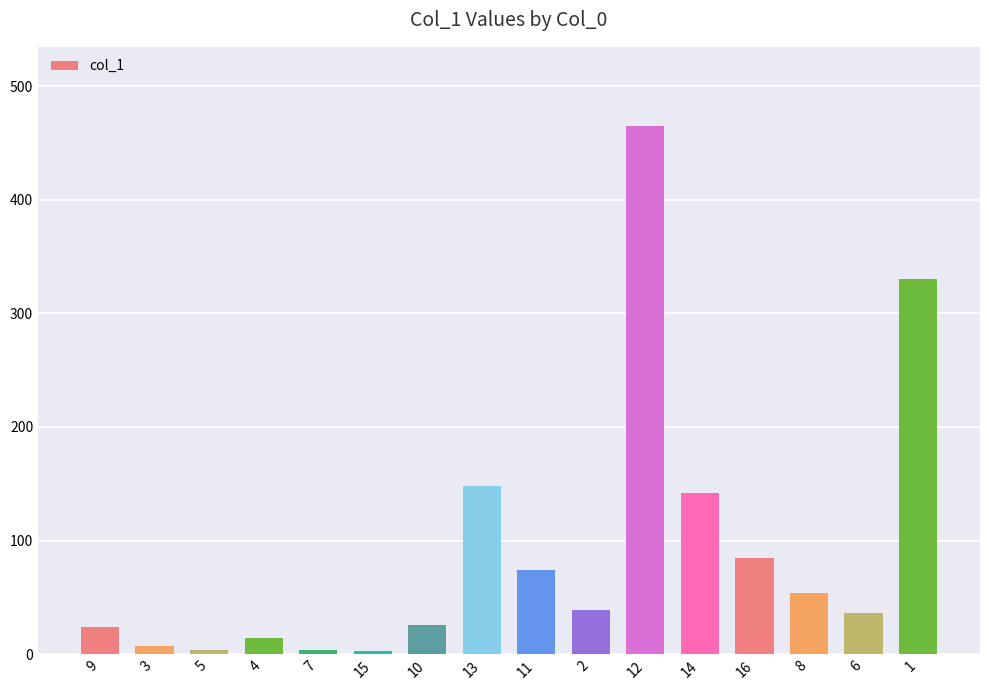

What is the average value?

91.0